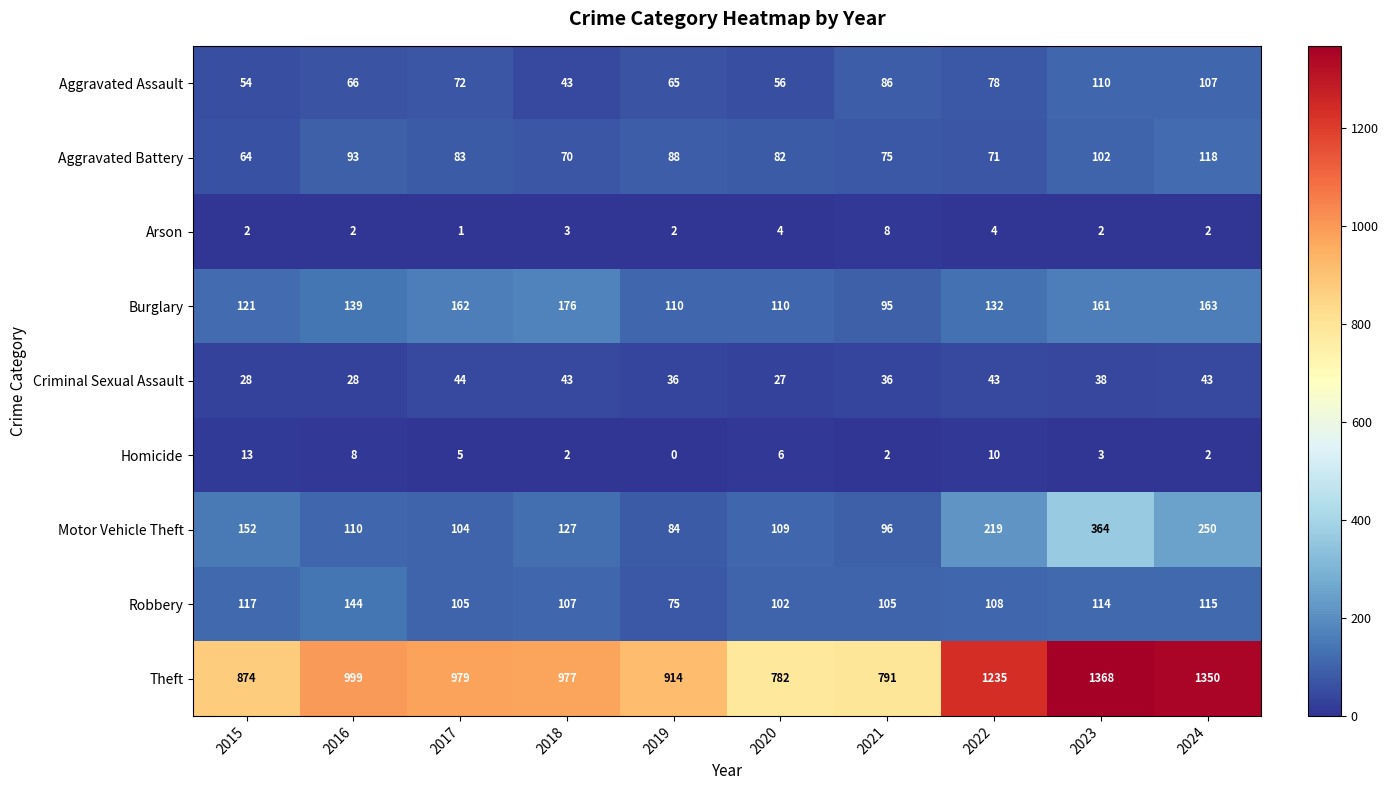

What is the total value across all series at 2016?

1589